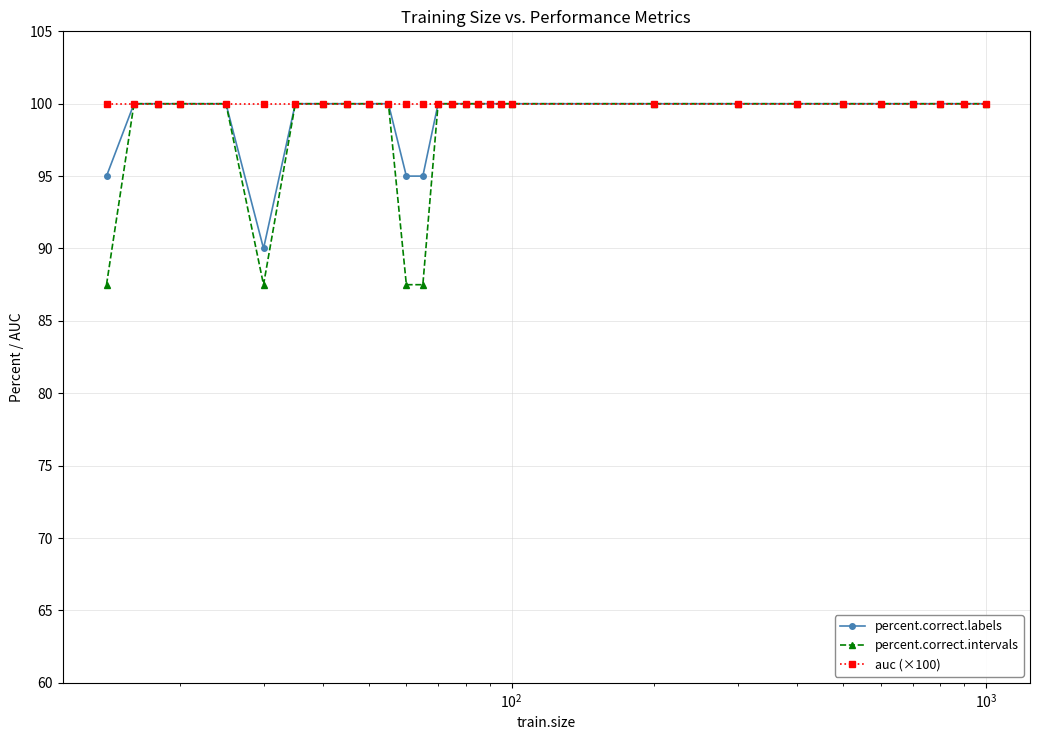

Which series has the widest spread of values?

percent.correct.intervals